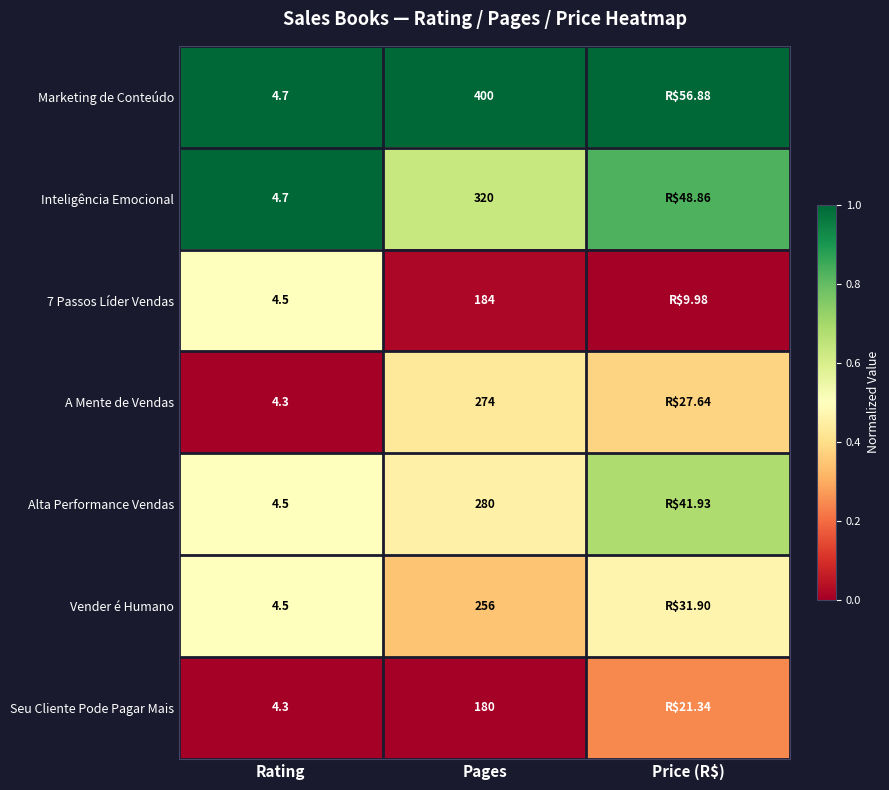

Is the value of 7 Passos Líder Vendas at Rating greater than the value of A Mente de Vendas at Pages?

No